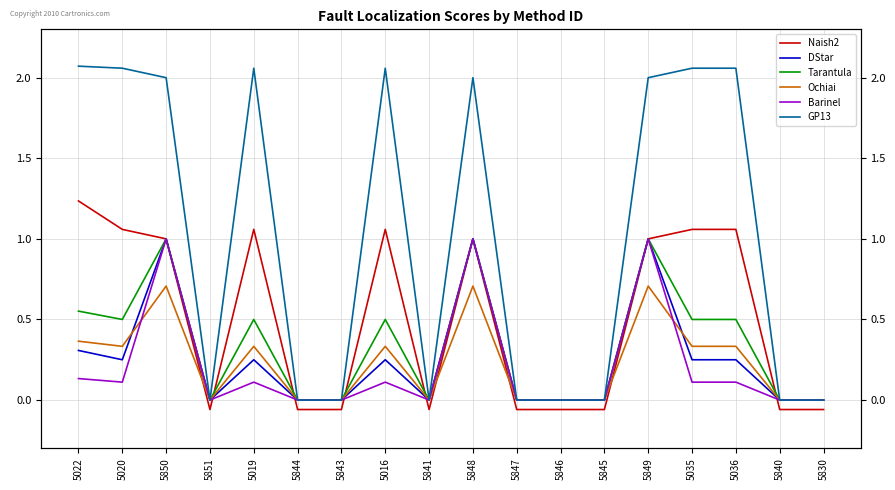

Reading right to left, extract all data points from this chart.

Naish2: 5830=-0.1	5840=-0.1	5036=1.1	5035=1.1	5849=1.0	5845=-0.1	5846=-0.1	5847=-0.1	5848=1.0	5841=-0.1	5016=1.1	5843=-0.1	5844=-0.1	5019=1.1	5851=-0.1	5850=1.0	5020=1.1	5022=1.2
DStar: 5830=0.0	5840=0.0	5036=0.2	5035=0.2	5849=1.0	5845=0.0	5846=0.0	5847=0.0	5848=1.0	5841=0.0	5016=0.2	5843=0.0	5844=0.0	5019=0.2	5851=0.0	5850=1.0	5020=0.2	5022=0.3
Tarantula: 5830=0.0	5840=0.0	5036=0.5	5035=0.5	5849=1.0	5845=0.0	5846=0.0	5847=0.0	5848=1.0	5841=0.0	5016=0.5	5843=0.0	5844=0.0	5019=0.5	5851=0.0	5850=1.0	5020=0.5	5022=0.6
Ochiai: 5830=0.0	5840=0.0	5036=0.3	5035=0.3	5849=0.7	5845=0.0	5846=0.0	5847=0.0	5848=0.7	5841=0.0	5016=0.3	5843=0.0	5844=0.0	5019=0.3	5851=0.0	5850=0.7	5020=0.3	5022=0.4
Barinel: 5830=0.0	5840=0.0	5036=0.1	5035=0.1	5849=1.0	5845=0.0	5846=0.0	5847=0.0	5848=1.0	5841=0.0	5016=0.1	5843=0.0	5844=0.0	5019=0.1	5851=0.0	5850=1.0	5020=0.1	5022=0.1
GP13: 5830=0.0	5840=0.0	5036=2.1	5035=2.1	5849=2.0	5845=0.0	5846=0.0	5847=0.0	5848=2.0	5841=0.0	5016=2.1	5843=0.0	5844=0.0	5019=2.1	5851=0.0	5850=2.0	5020=2.1	5022=2.1